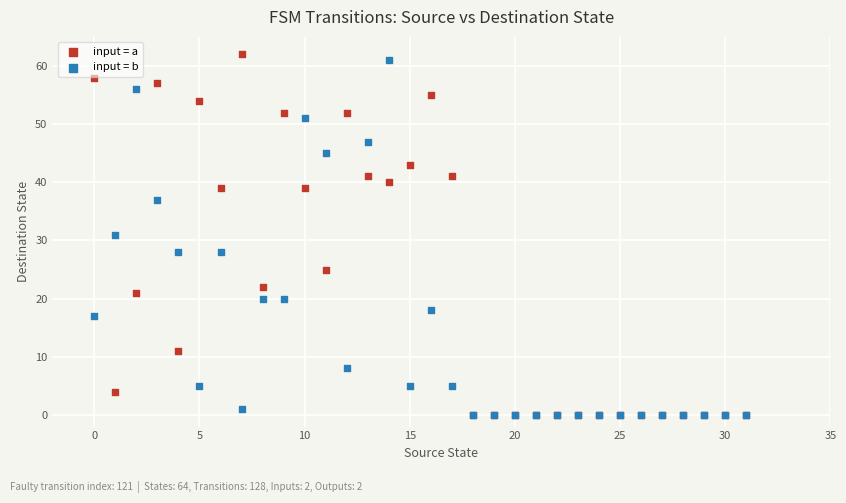

Which series has the widest spread of Y values?

input = a